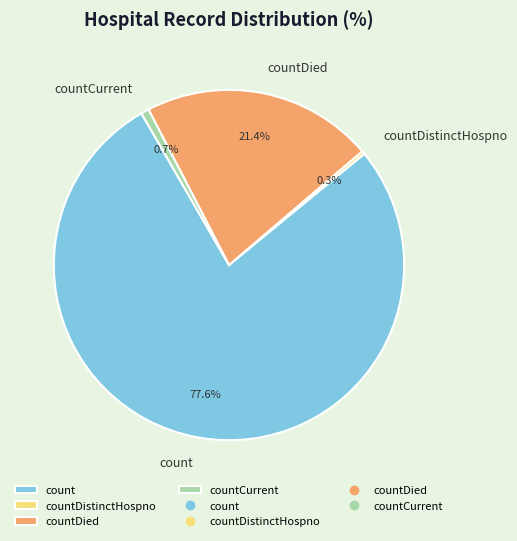

Which slice is the largest?

count